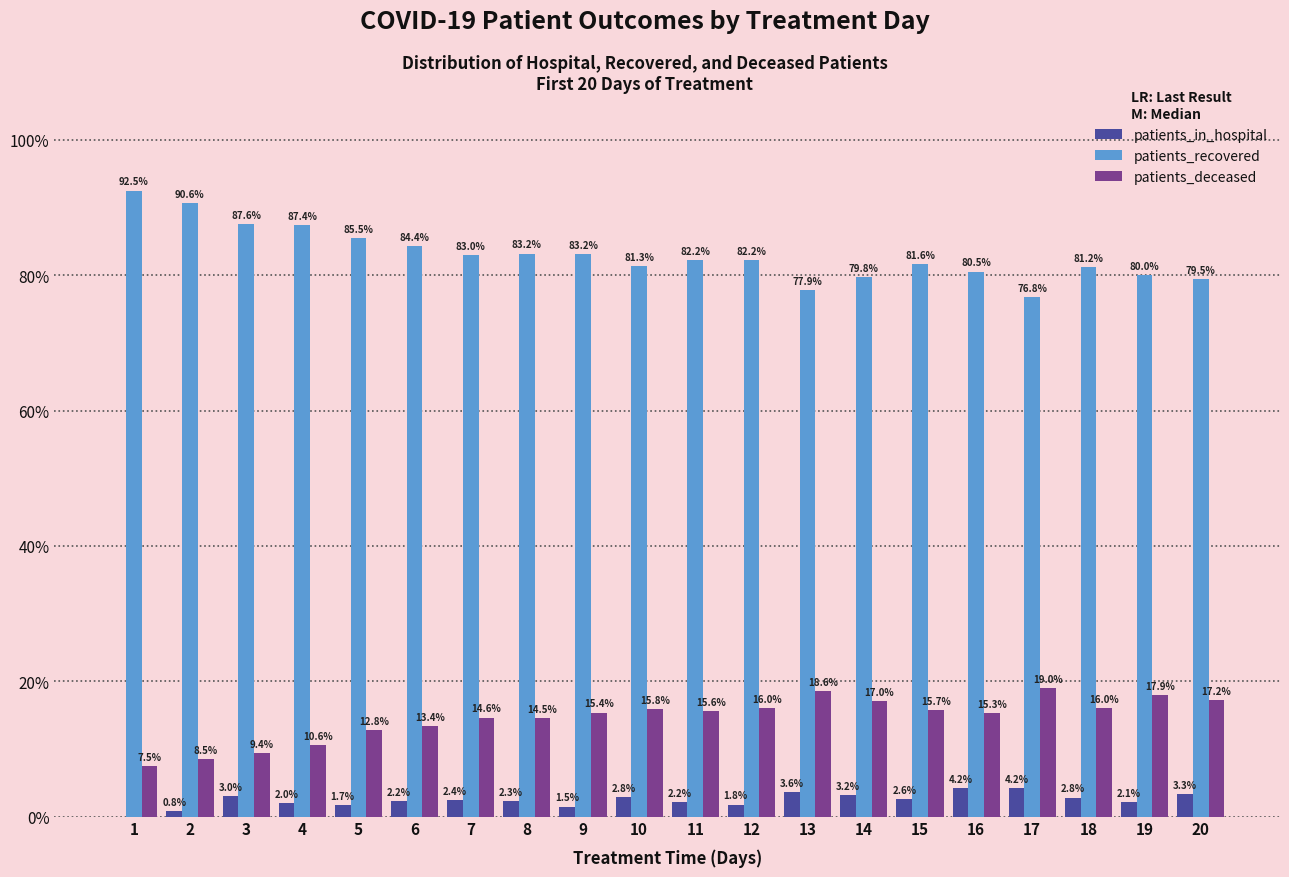

Which series has the largest total across all categories?

patients_recovered